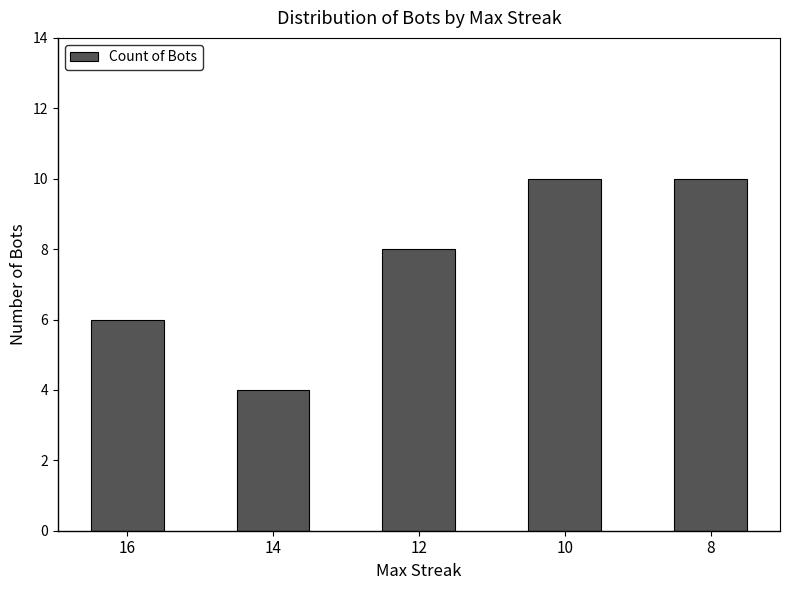

Reading right to left, list all the values displayed in this chart.

10	10	8	4	6